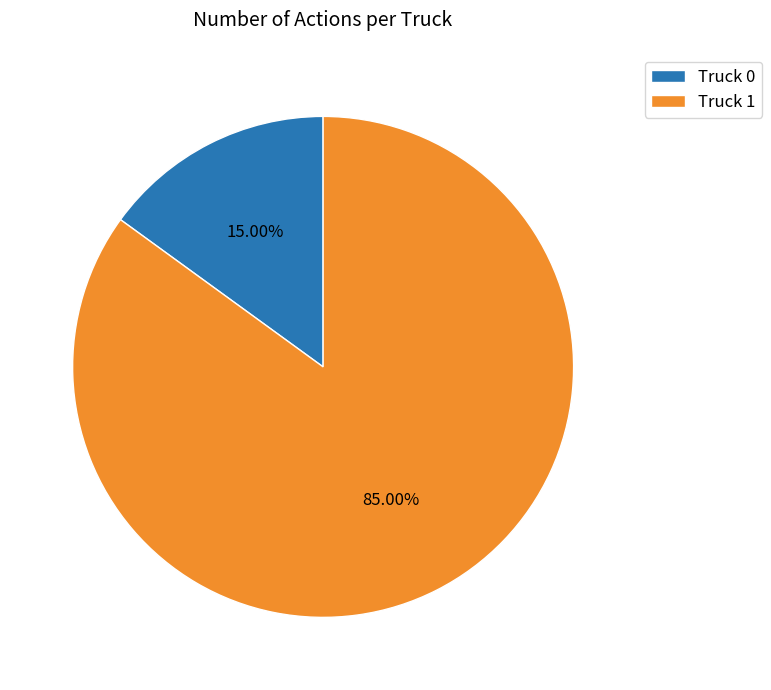

Which has a higher value, Truck 0 or Truck 1?

Truck 1